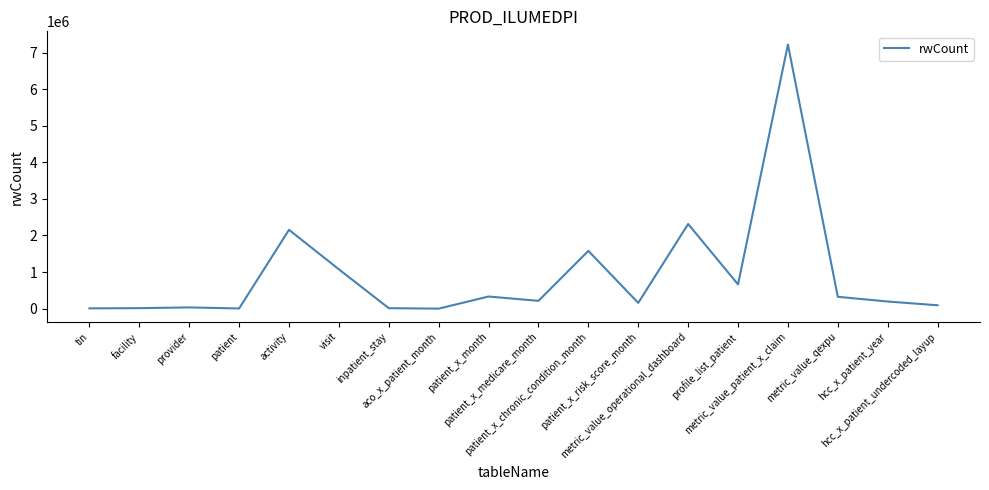

Where is the data nearest to the value 3610532?

metric_value_operational_dashboard